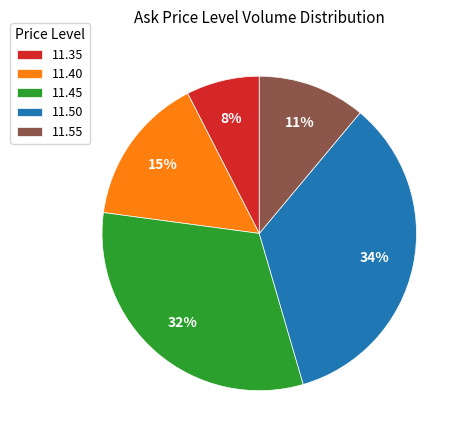

Between 11.40 and 11.45, which is larger?

11.45